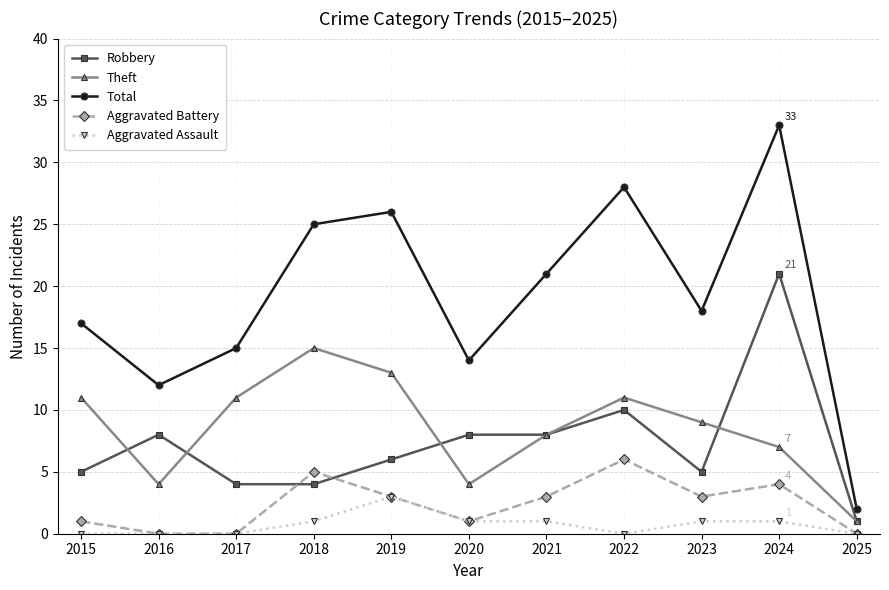

Which series changed the most between 2016 and 2025?

Total